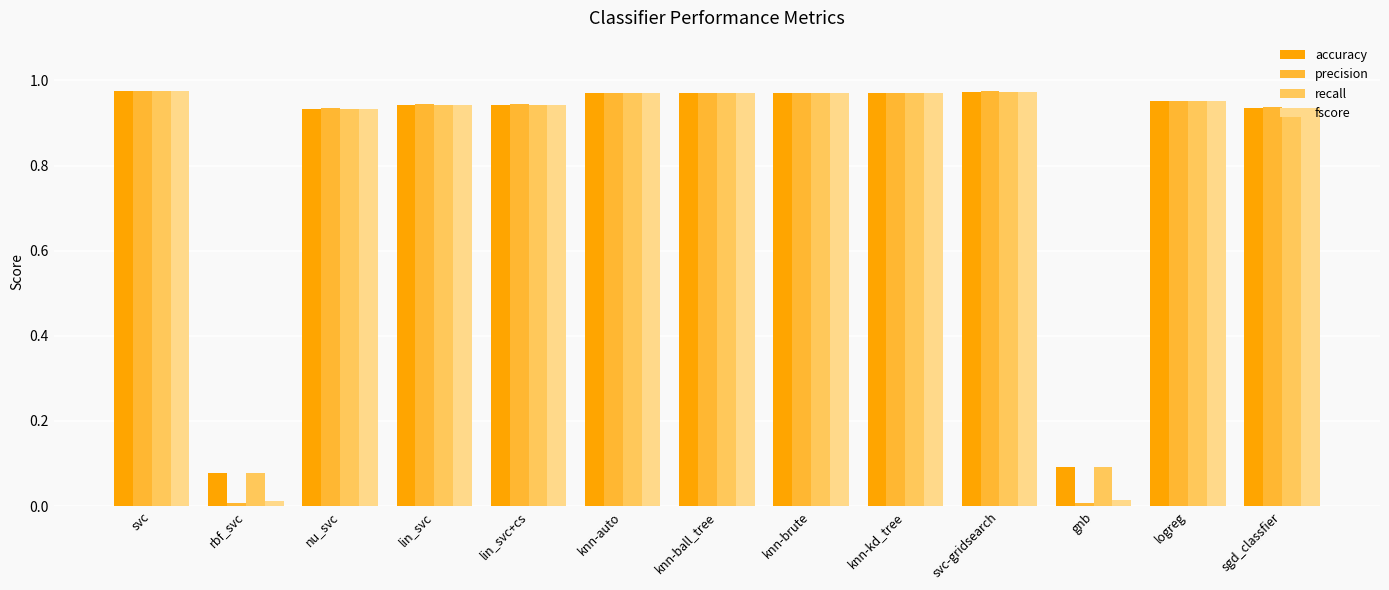

How many distinct data groups are displayed?

4